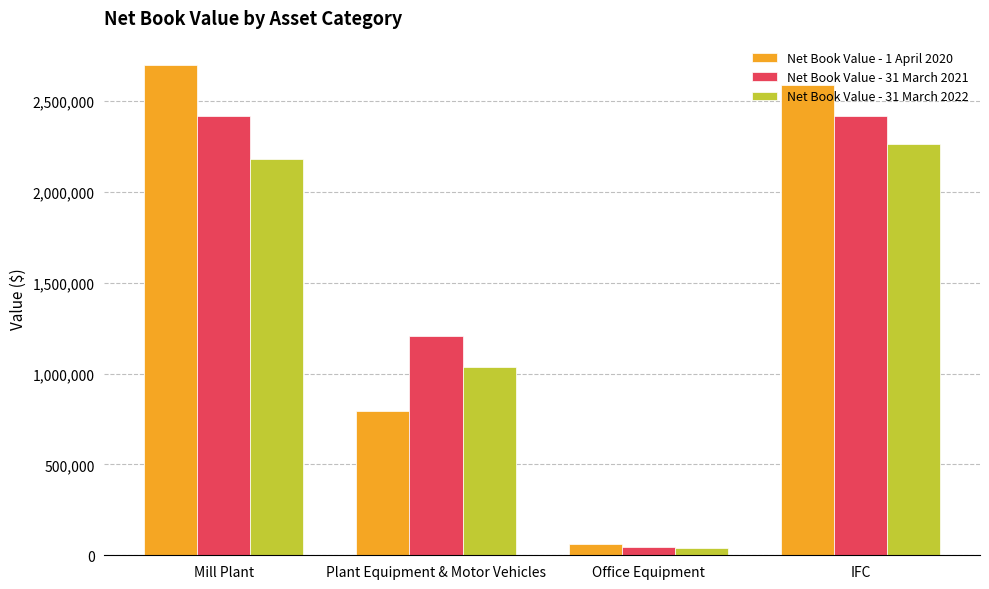

What is the label of the 1st bar from the left?

Mill Plant